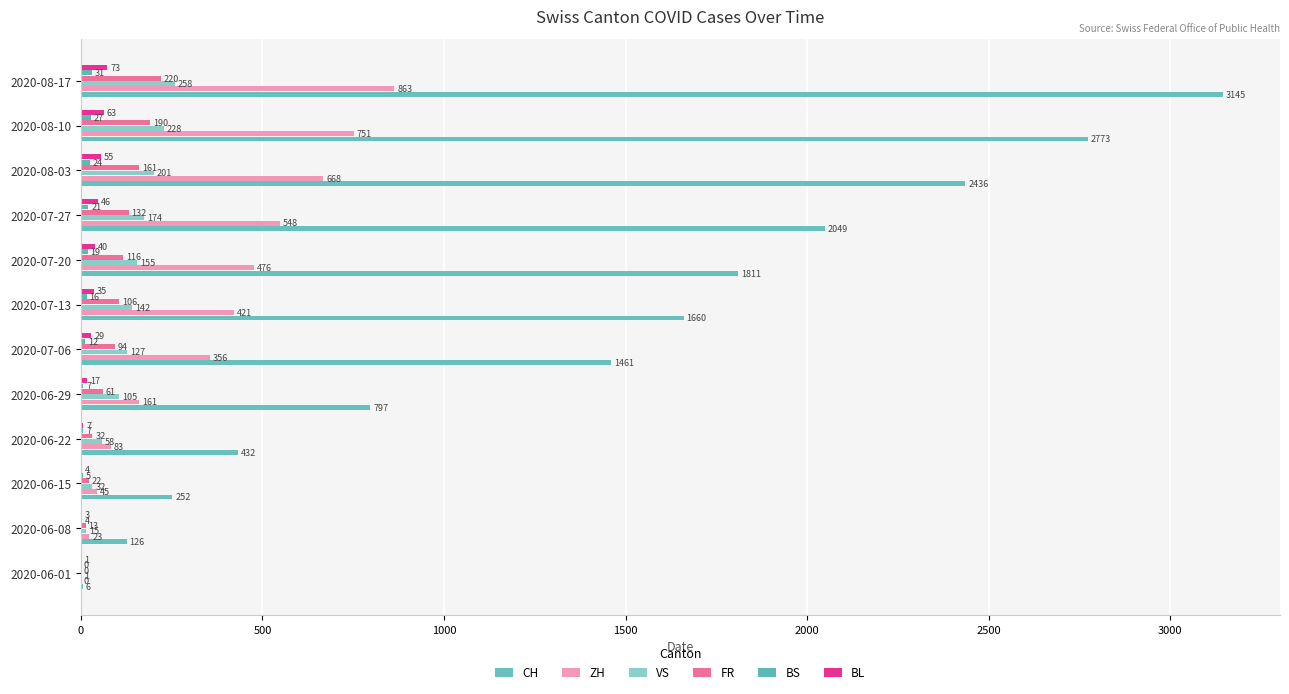

Rank the series by their maximum value, from lowest to highest.

BS, BL, FR, VS, ZH, CH